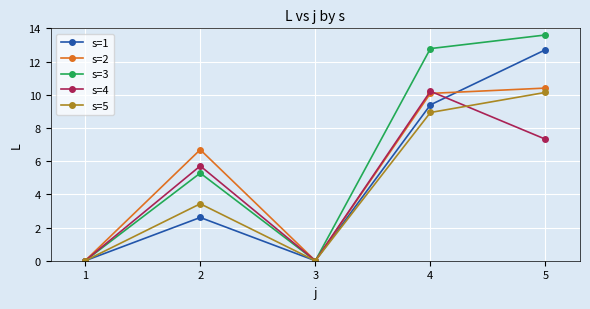

Read the s=5 value at 5.

10.1